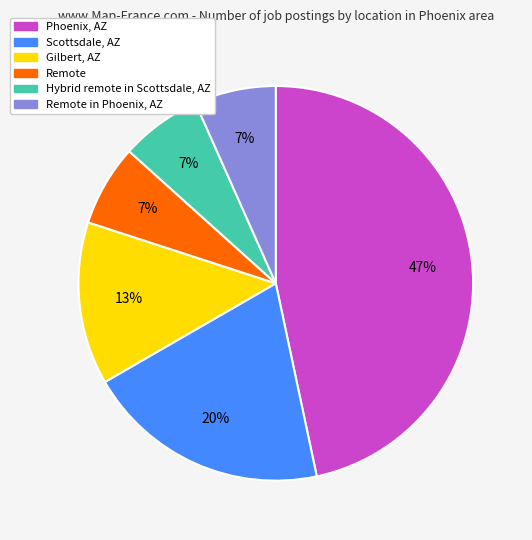

Which has a higher value, Remote or Scottsdale, AZ?

Scottsdale, AZ